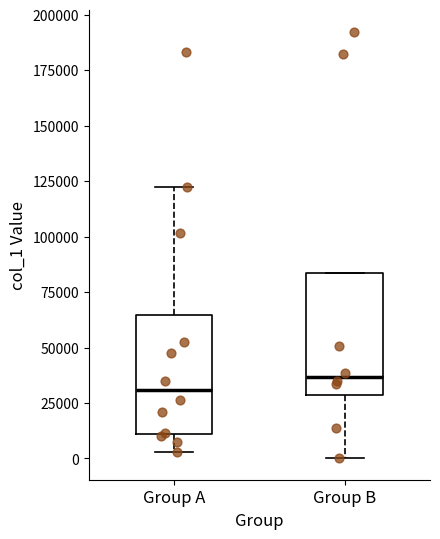

Which box's median line is the lowest?

Group A